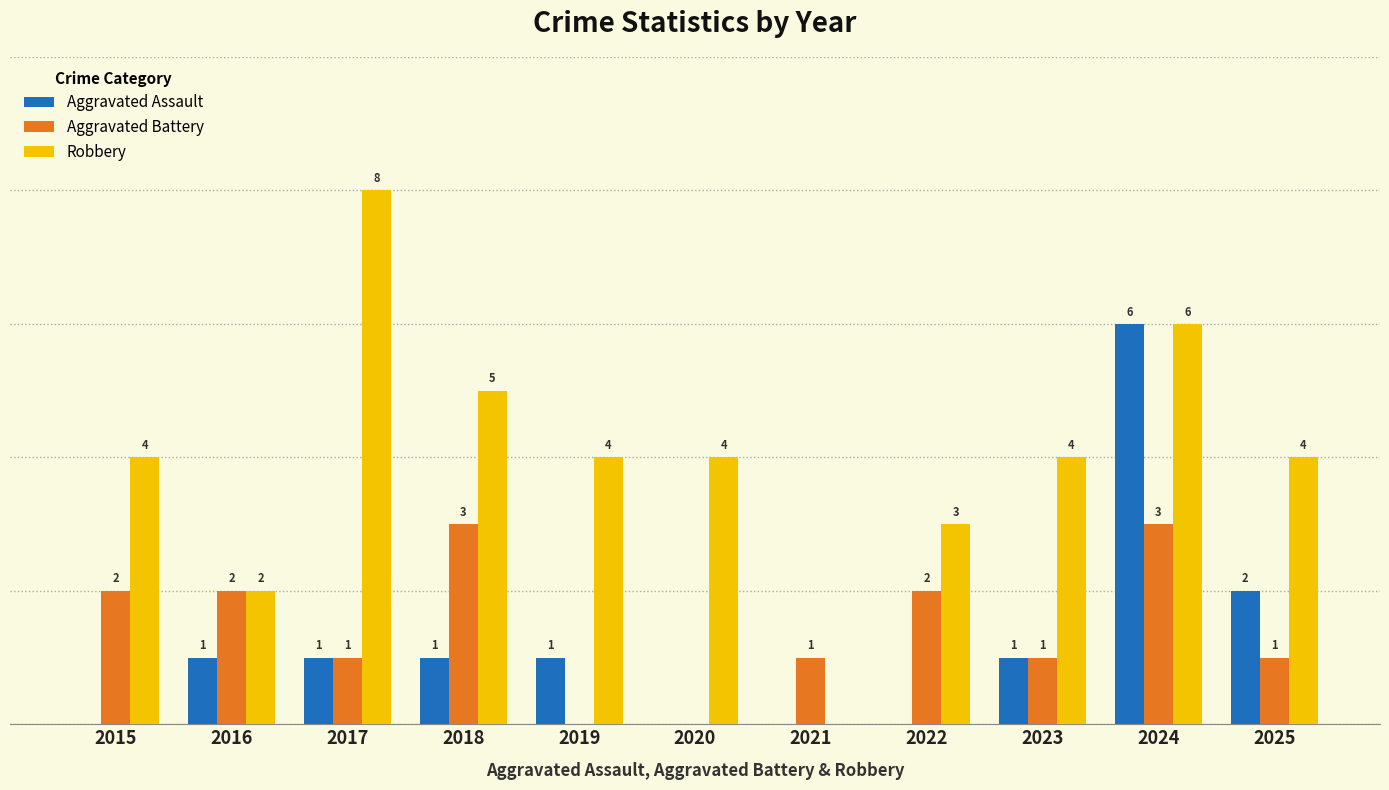

Is the value of Aggravated Battery at 2025 greater than the value of Robbery at 2024?

No